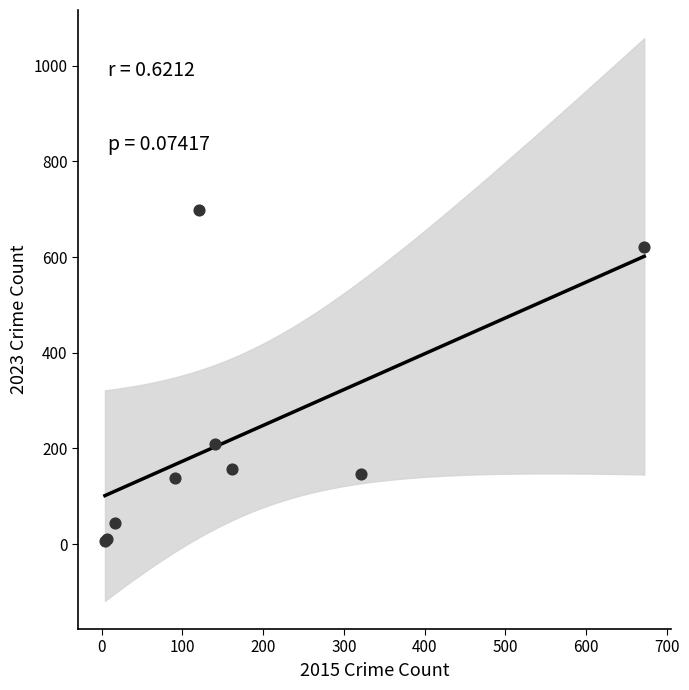

What Y value in the scatter plot is closest to 352?

210